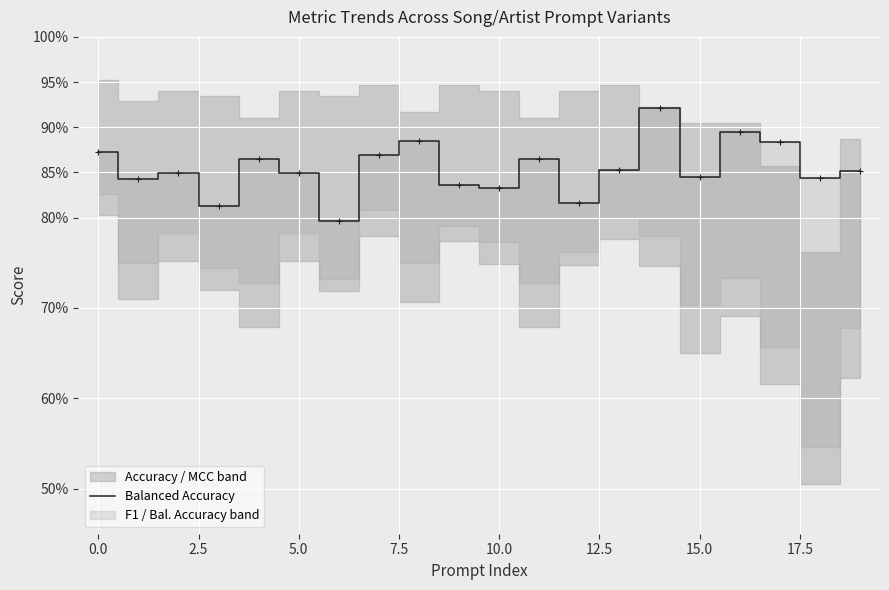

Between 14 and 12, which is larger?

14